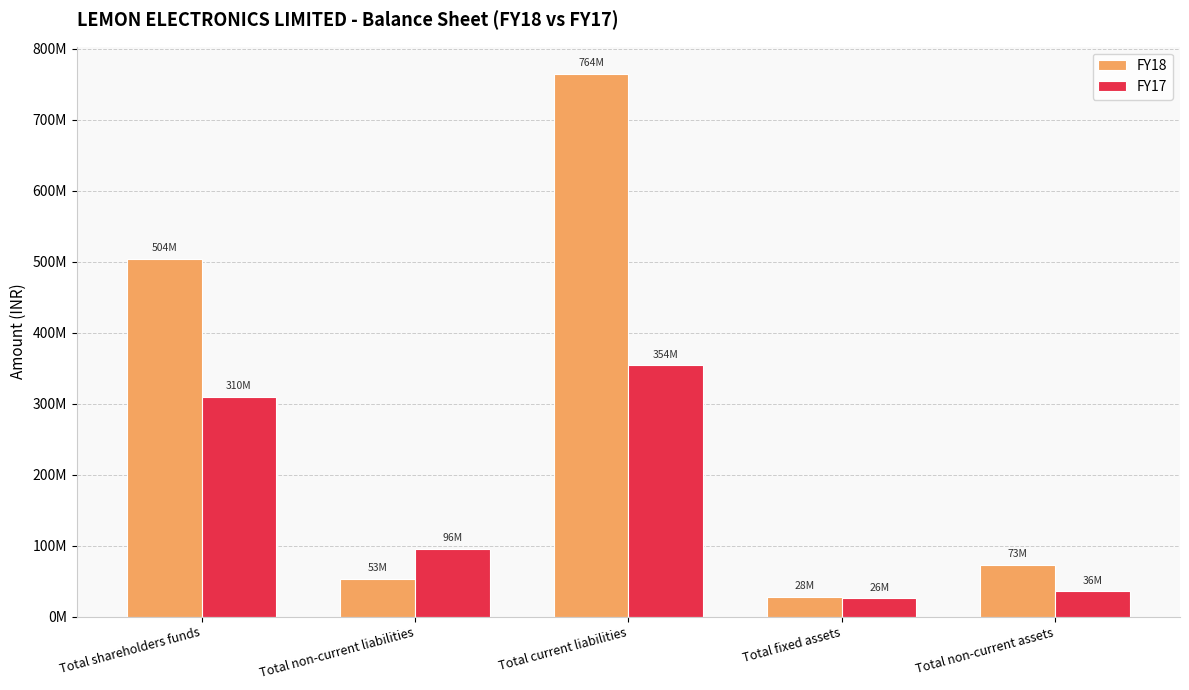

Which series has the largest total across all categories?

FY18